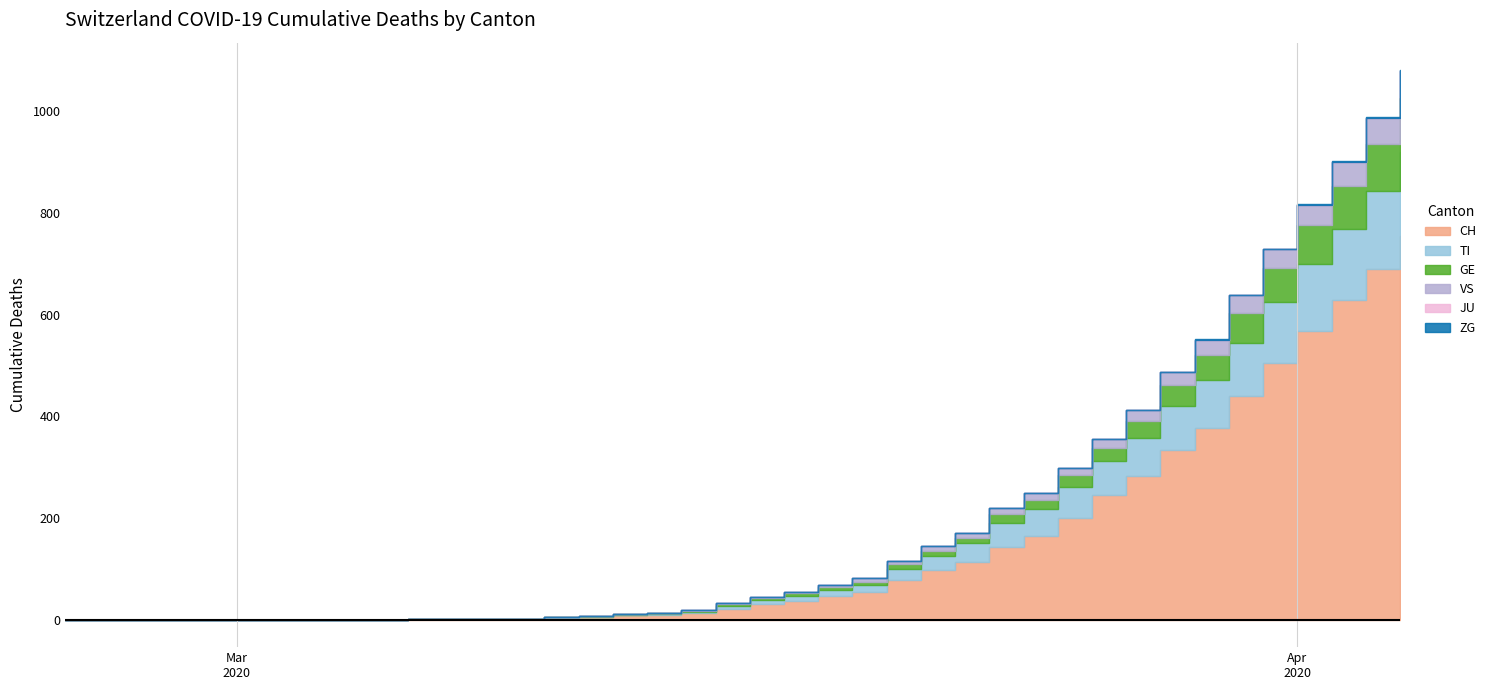

Reading right to left, what are all the values shown in this chart?

CH: 39=755	38=689	37=628	36=567	35=504	34=439	33=378	32=334	31=282	30=245	29=200	28=165	27=143	26=113	25=98	24=78	23=55	22=46	21=37	20=30	19=21	18=13	17=10	16=9	15=5	14=4	13=2	12=2	11=1	10=1	9=0	8=0	7=0	6=0	5=0	4=0	3=0	2=0	1=0	0=0
TI: 39=165	38=155	37=141	36=132	35=120	34=105	33=93	32=87	31=76	30=67	29=60	28=53	27=48	26=37	25=28	24=22	23=13	22=12	21=10	20=8	19=6	18=3	17=1	16=1	15=1	14=1	13=0	12=0	11=0	10=0	9=0	8=0	7=0	6=0	5=0	4=0	3=0	2=0	1=0	0=0
GE: 39=106	38=92	37=85	36=77	35=68	34=59	33=49	32=41	31=33	30=26	29=24	28=17	27=16	26=10	25=9	24=9	23=7	22=6	21=5	20=4	19=4	18=2	17=2	16=2	15=1	14=1	13=0	12=0	11=0	10=0	9=0	8=0	7=0	6=0	5=0	4=0	3=0	2=0	1=0	0=0
VS: 39=53	38=51	37=47	36=40	35=37	34=35	33=31	32=25	31=21	30=17	29=15	28=14	27=13	26=11	25=10	24=7	23=6	22=4	21=3	20=3	19=2	18=1	17=1	16=0	15=0	14=0	13=0	12=0	11=0	10=0	9=0	8=0	7=0	6=0	5=0	4=0	3=0	2=0	1=0	0=0
JU: 39=0	38=0	37=0	36=0	35=0	34=0	33=0	32=0	31=0	30=0	29=0	28=0	27=0	26=0	25=0	24=0	23=0	22=0	21=0	20=0	19=0	18=0	17=0	16=0	15=0	14=0	13=0	12=0	11=0	10=0	9=0	8=0	7=0	6=0	5=0	4=0	3=0	2=0	1=0	0=0
ZG: 39=2	38=1	37=1	36=1	35=1	34=1	33=1	32=1	31=0	30=0	29=0	28=0	27=0	26=0	25=0	24=0	23=0	22=0	21=0	20=0	19=0	18=0	17=0	16=0	15=0	14=0	13=0	12=0	11=0	10=0	9=0	8=0	7=0	6=0	5=0	4=0	3=0	2=0	1=0	0=0